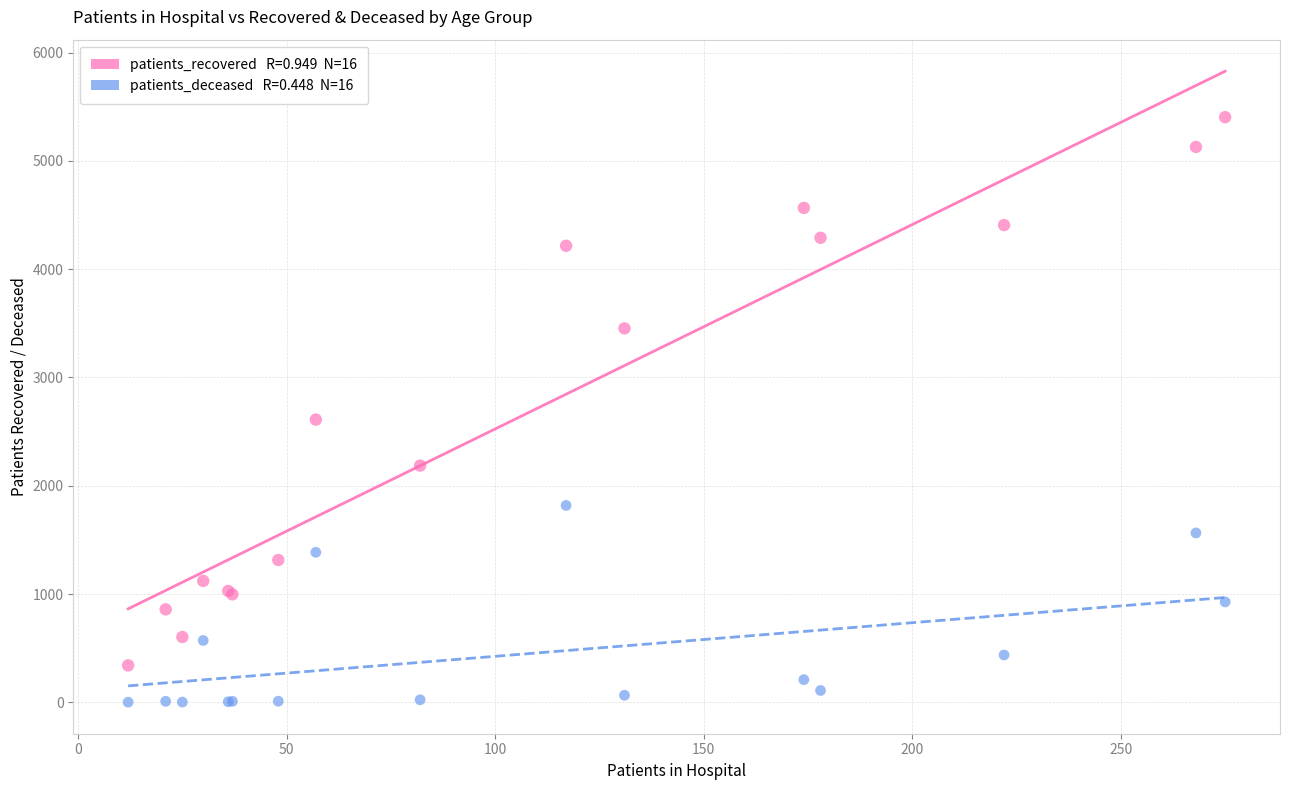

Across all series, what Y value is closest to 2702?

2611